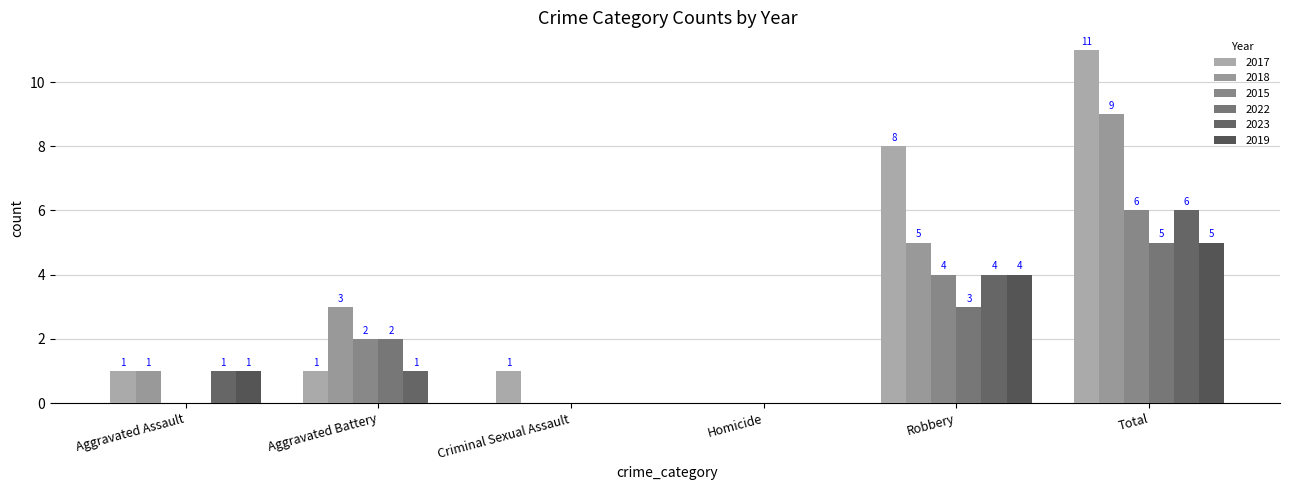

Reading right to left, transcribe all the data shown in this chart.

2017: Total=11	Robbery=8	Homicide=0	Criminal Sexual Assault=1	Aggravated Battery=1	Aggravated Assault=1
2018: Total=9	Robbery=5	Homicide=0	Criminal Sexual Assault=0	Aggravated Battery=3	Aggravated Assault=1
2015: Total=6	Robbery=4	Homicide=0	Criminal Sexual Assault=0	Aggravated Battery=2	Aggravated Assault=0
2022: Total=5	Robbery=3	Homicide=0	Criminal Sexual Assault=0	Aggravated Battery=2	Aggravated Assault=0
2023: Total=6	Robbery=4	Homicide=0	Criminal Sexual Assault=0	Aggravated Battery=1	Aggravated Assault=1
2019: Total=5	Robbery=4	Homicide=0	Criminal Sexual Assault=0	Aggravated Battery=0	Aggravated Assault=1